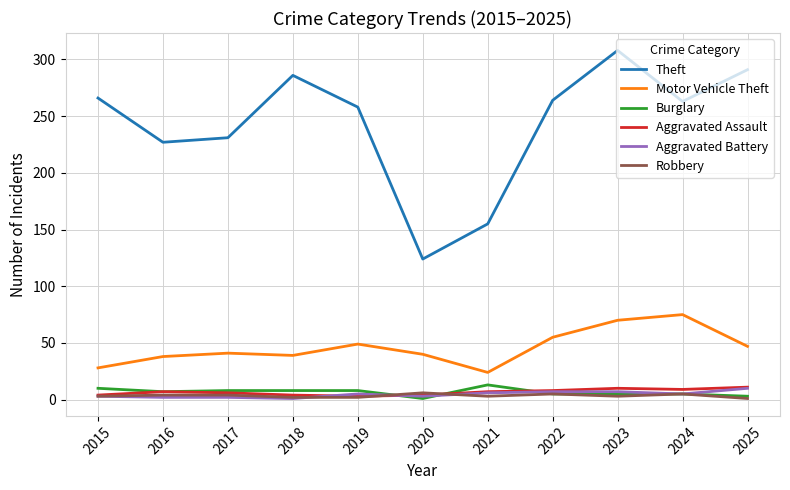

Read the Aggravated Battery value at 2020.

3